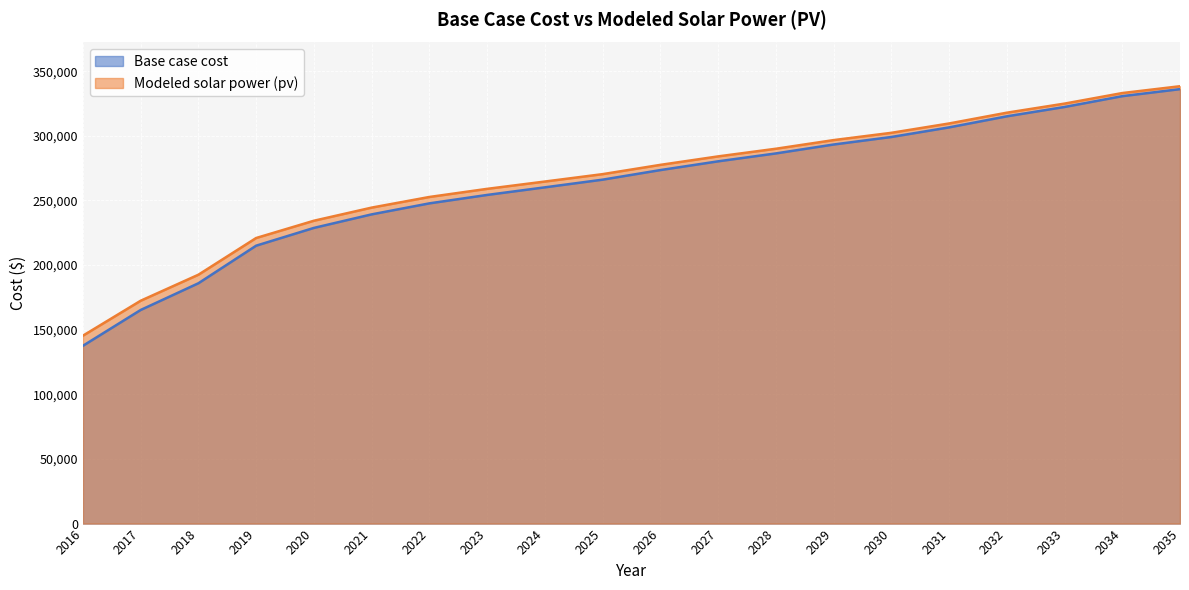

What is the highest value of the Base case cost series?

336153.7